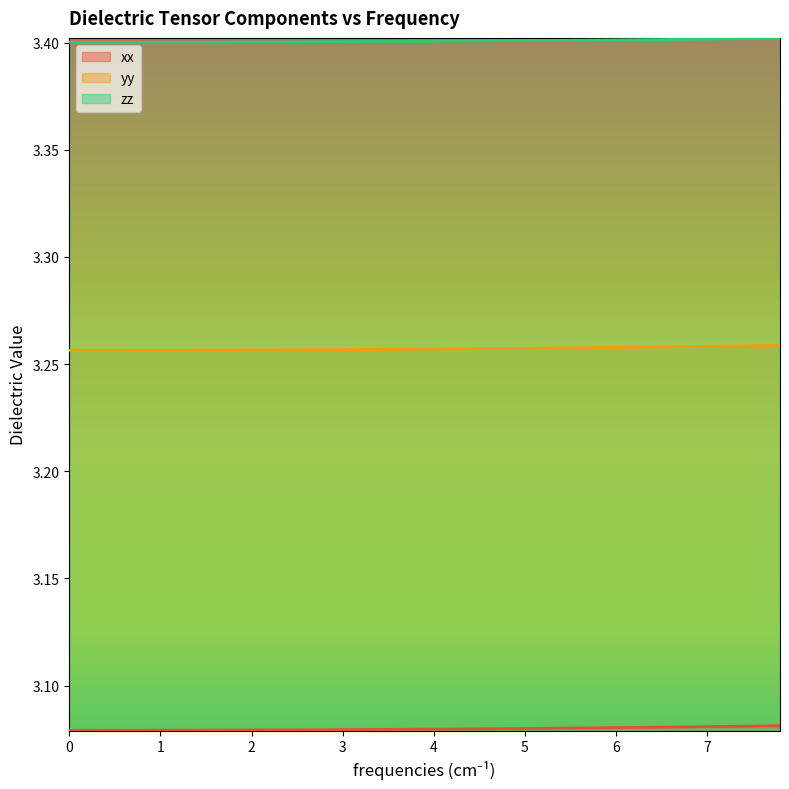

How many lines are shown in the chart?

3